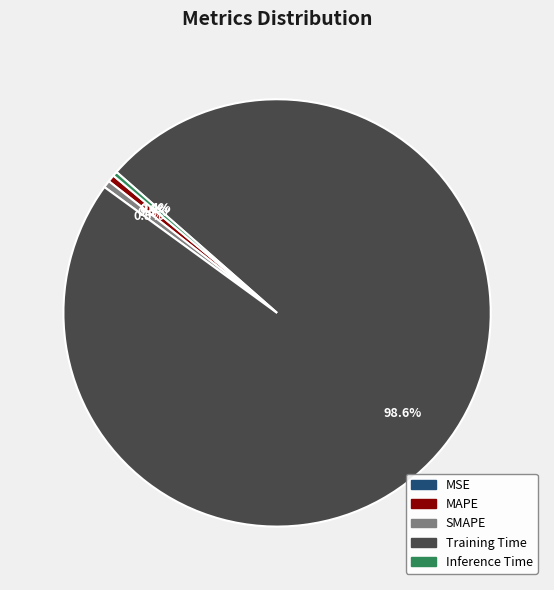

Which category accounts for the majority?

Training Time